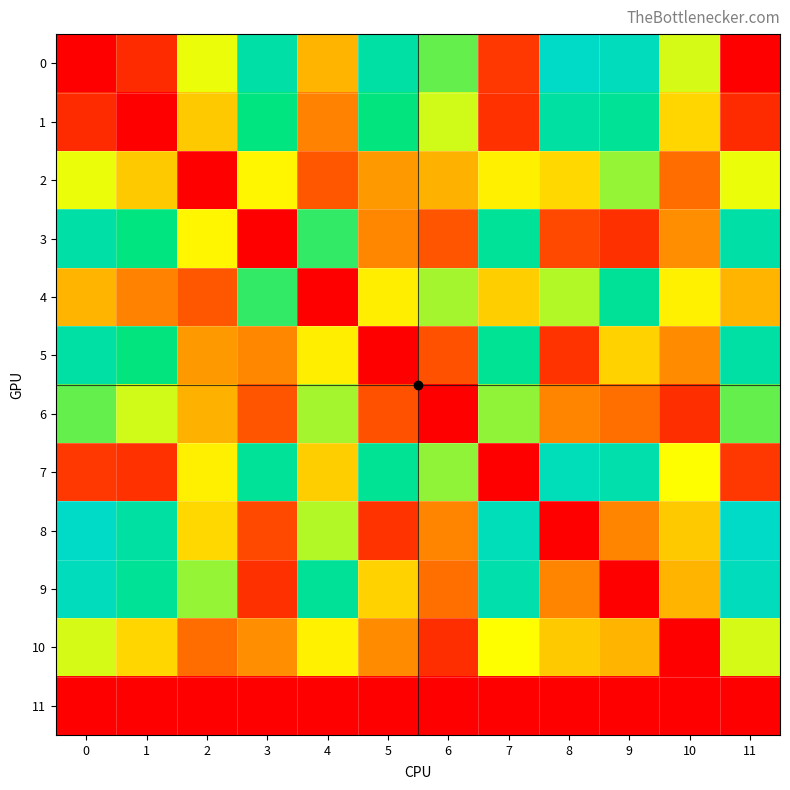

Reading left to right, what are all the values shown in this chart?

0: 0=0.0	1=4.2	2=20.7	3=34.4	4=15.2	5=34.1	6=26.1	7=5.5	8=38.2	9=36.8	10=21.7	11=0.0
1: 0=4.2	1=0.0	2=16.5	3=30.1	4=11.9	5=29.9	6=21.9	7=4.9	8=33.9	9=32.5	10=17.4	11=4.2
2: 0=20.7	1=16.5	2=0.0	3=19.4	4=8.6	5=13.4	6=14.9	7=19.0	8=17.4	9=24.2	10=10.5	11=20.7
3: 0=34.4	1=30.1	2=19.4	3=0.0	4=28.0	5=12.2	6=8.3	7=32.7	8=7.2	9=4.8	10=12.7	11=34.4
4: 0=15.2	1=11.9	2=8.6	3=28.0	4=0.0	5=19.0	6=23.5	7=16.8	8=23.0	9=32.8	10=19.1	11=15.2
5: 0=34.1	1=29.9	2=13.4	3=12.2	4=19.0	5=0.0	6=8.0	7=32.4	8=5.0	9=17.0	10=12.5	11=34.1
6: 0=26.1	1=21.9	2=14.9	3=8.3	4=23.5	5=8.0	6=0.0	7=24.4	8=12.1	9=10.7	10=4.6	11=26.1
7: 0=5.5	1=4.9	2=19.0	3=32.7	4=16.8	5=32.4	6=24.4	7=0.0	8=36.5	9=35.1	10=19.9	11=5.5
8: 0=38.2	1=33.9	2=17.4	3=7.2	4=23.0	5=5.0	6=12.1	7=36.5	8=0.0	9=12.0	10=16.5	11=38.2
9: 0=36.8	1=32.5	2=24.2	3=4.8	4=32.8	5=17.0	6=10.7	7=35.1	8=12.0	9=0.0	10=15.1	11=36.8
10: 0=21.7	1=17.4	2=10.5	3=12.7	4=19.1	5=12.5	6=4.6	7=19.9	8=16.5	9=15.1	10=0.0	11=21.7
11: 0=0.0	1=0.0	2=0.0	3=0.0	4=0.0	5=0.0	6=0.0	7=0.0	8=0.0	9=0.0	10=0.0	11=0.0